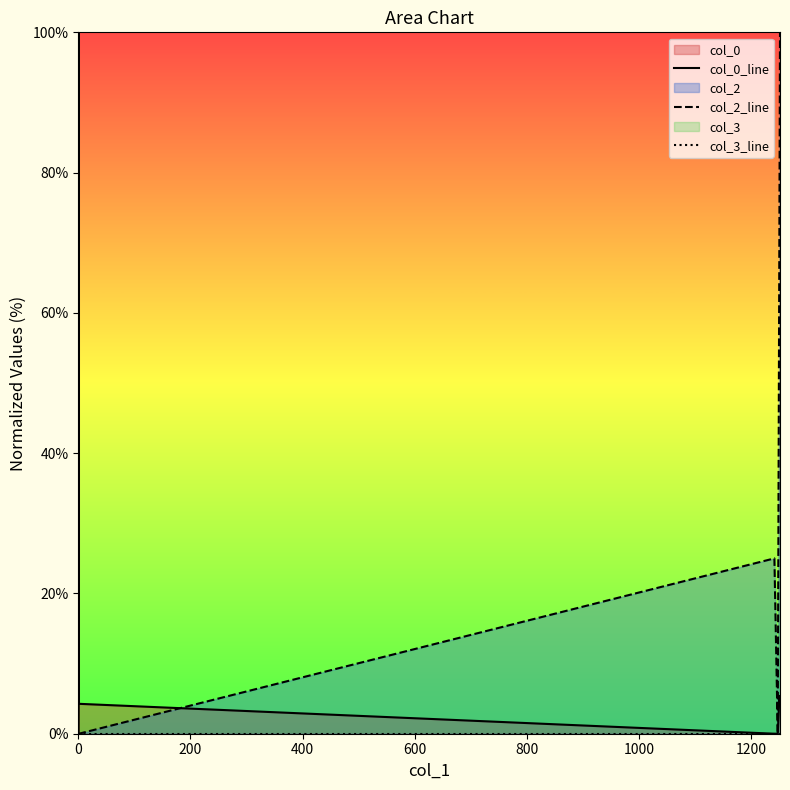

Is the value of col_3_line at 800 greater than the value of col_2_line at 1200?

No